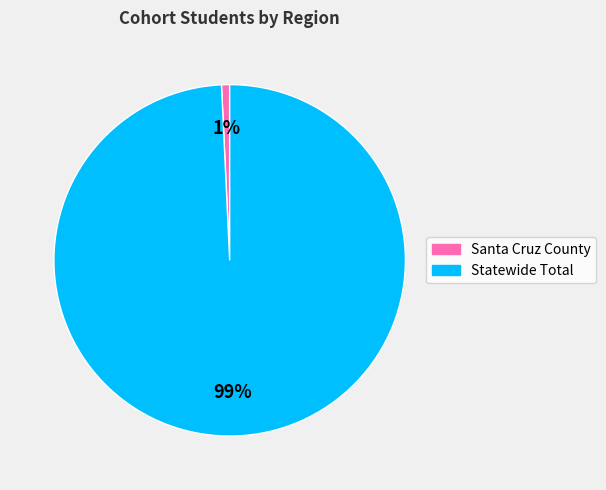

What percentage is the Santa Cruz County slice, to the nearest percent?

1%